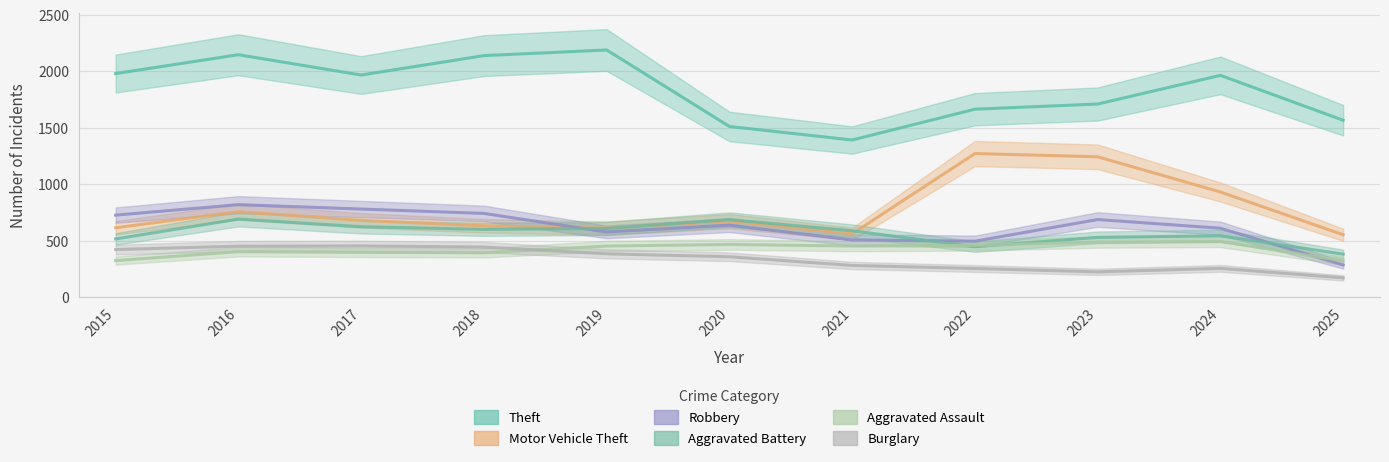

Where is the first local maximum for Motor Vehicle Theft?

2016